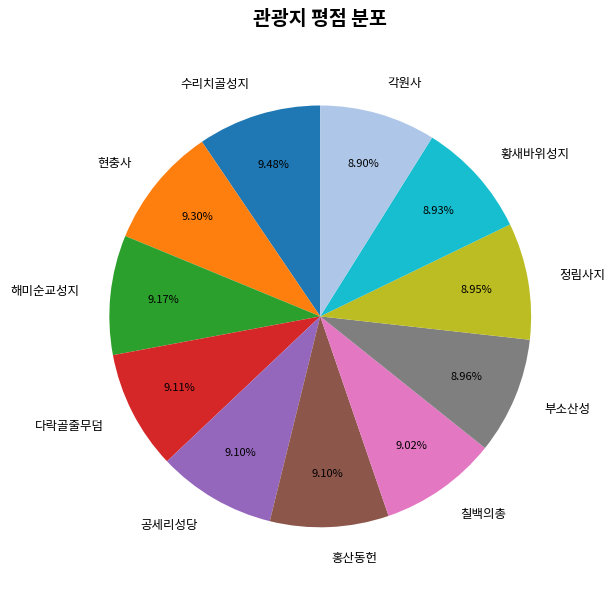

What percentage is the 다락골줄무덤 slice, to the nearest percent?

9%